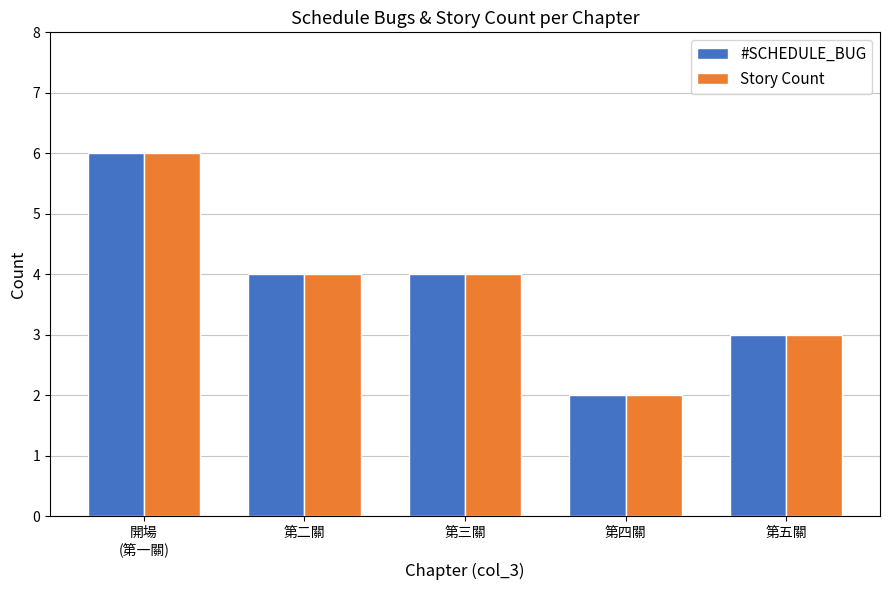

What is the total value across all series at 第三關?

8